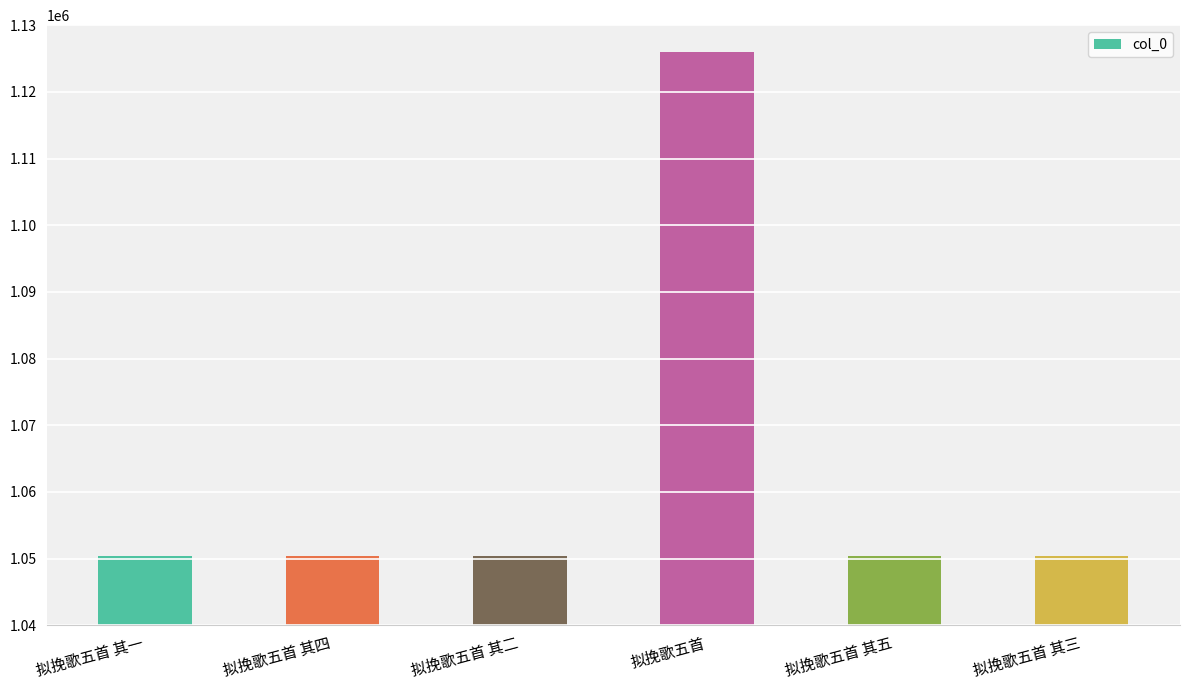

What position from the left is 拟挽歌五首 其二?

3